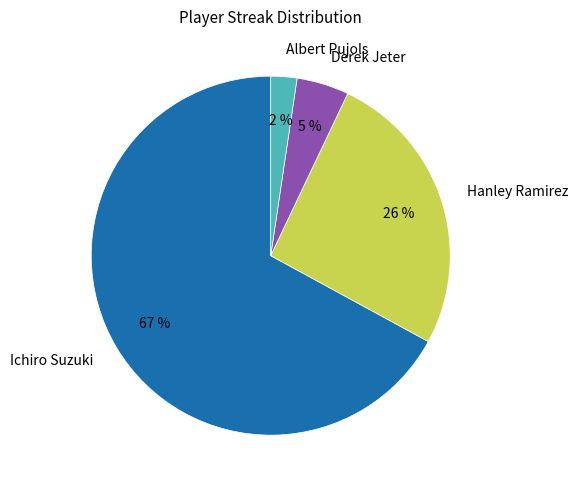

What percentage is the Derek Jeter slice, to the nearest percent?

5%